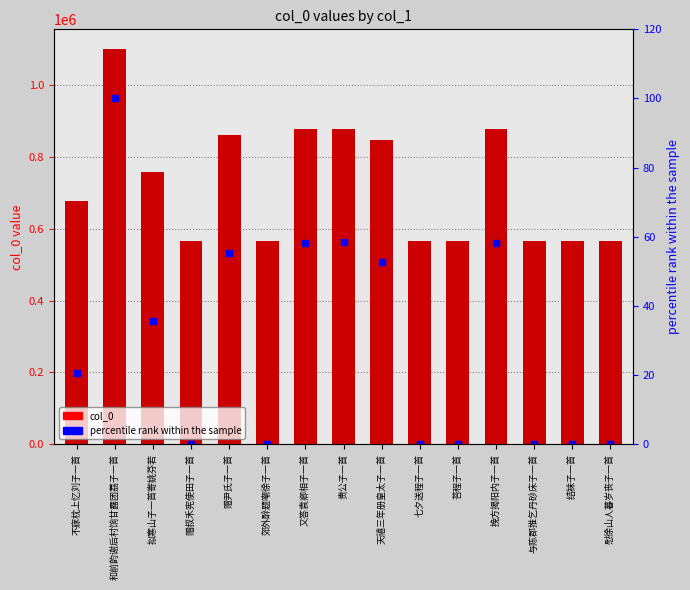

List the labels in order of col_0 value, largest first.

和前韵谢后村饷甘露团荔子一首, 贵公子一首, 挽方揭阳内子一首, 又答袁卿相子一首, 赠尹氏子一首, 天禧三年册皇太子一首, 拟寒山子一首寄姚芬若, 不寐枕上忆刘子一首, 慰徐山人暮岁丧子一首, 与陈郡推乞丹砂床子一首, 七夕送程子一首, 郊外醉题嘲徐子一首, 赠叔禾宪使田子一首, 荅程子一首, 结袜子一首